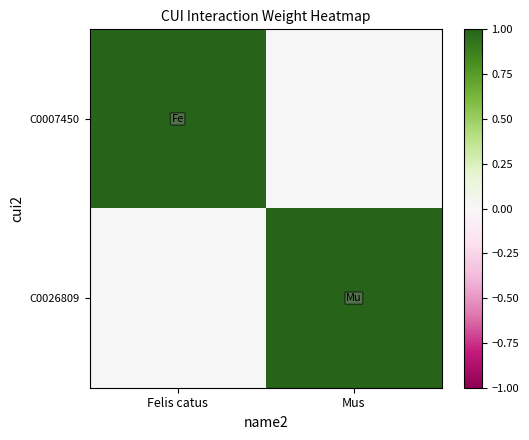

How many distinct data groups are displayed?

2